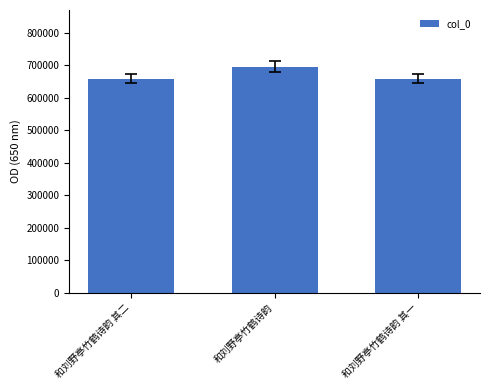

Between 和刘野亭竹鹤诗韵 其一 and 和刘野亭竹鹤诗韵, which is larger?

和刘野亭竹鹤诗韵